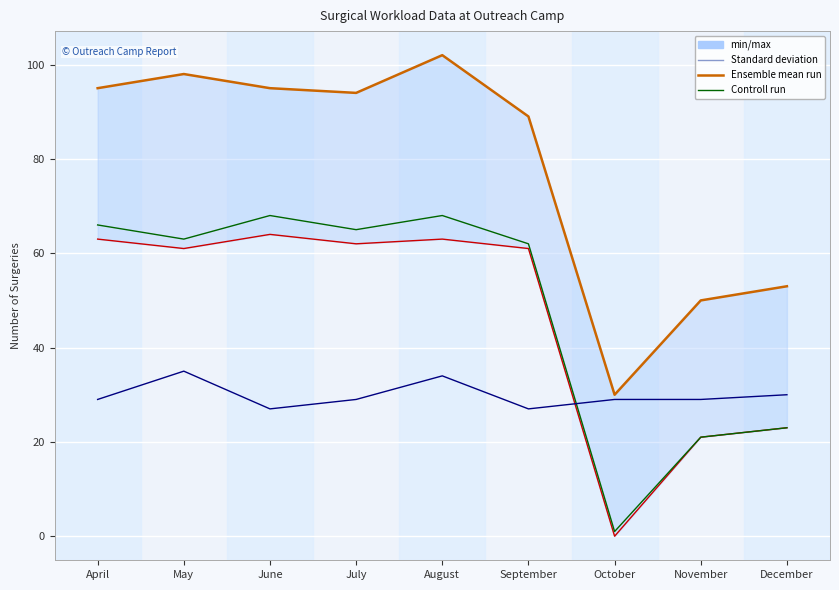

Which series has the largest total across all categories?

Total Surgery